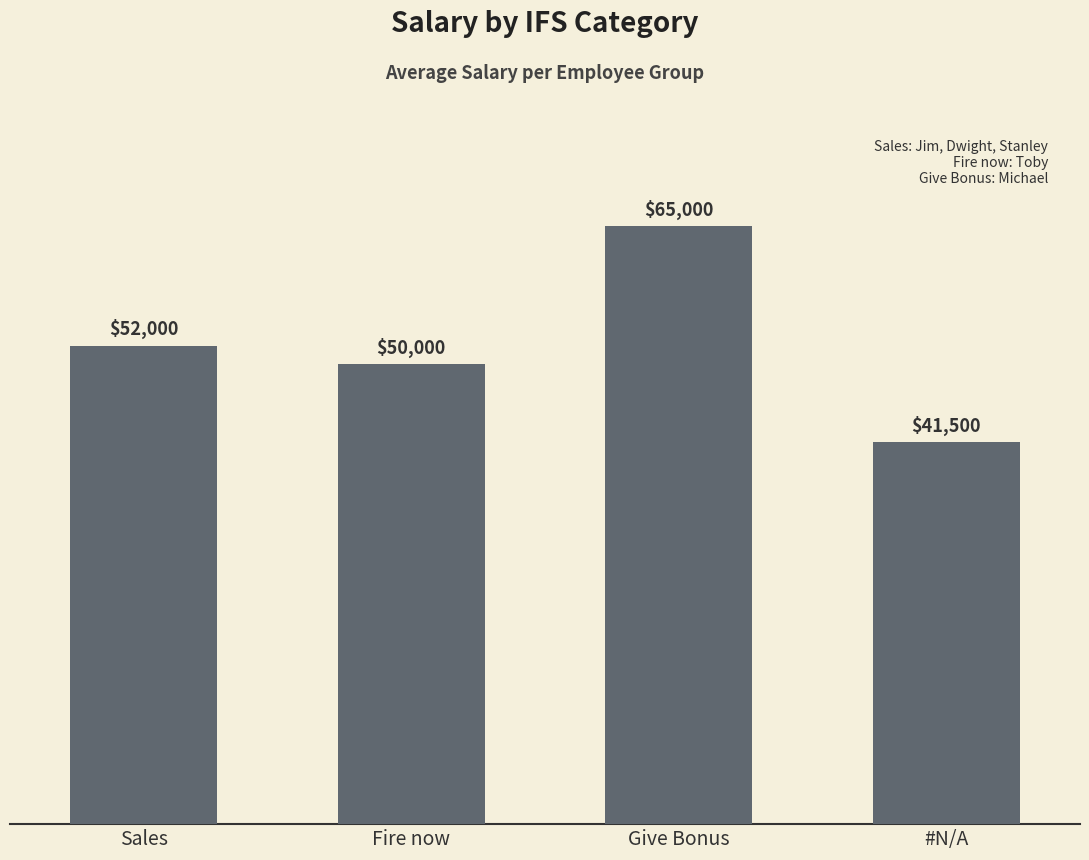

What is the change in value from Sales to Fire now?

-2000